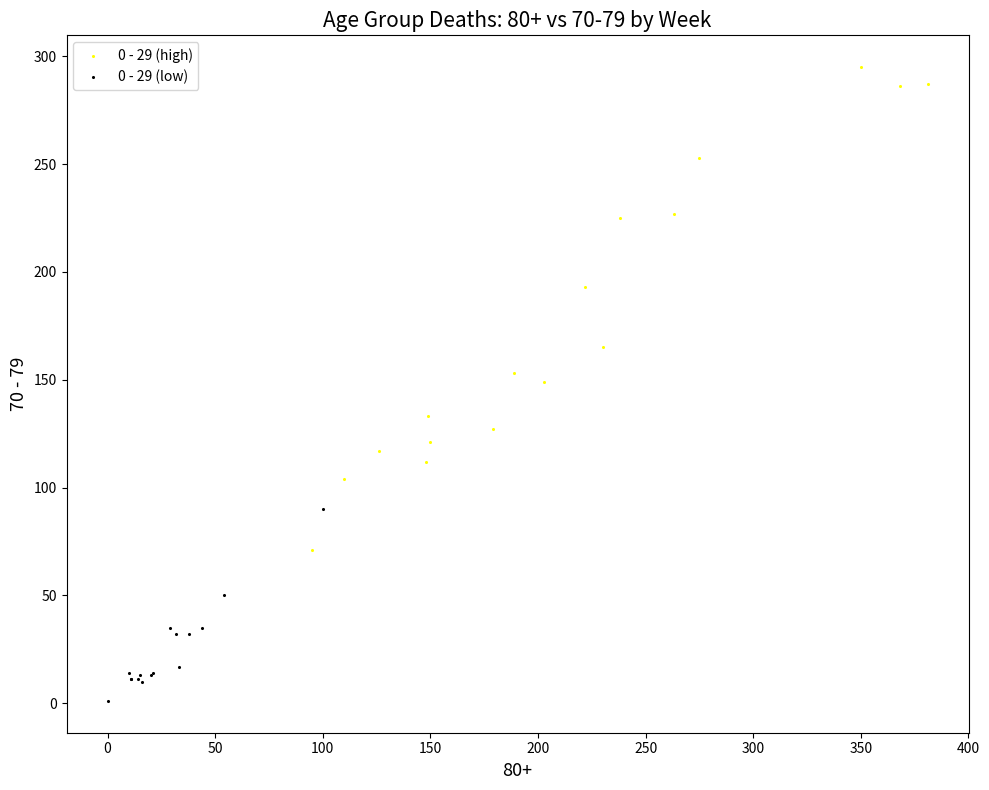

Which series has the widest spread of Y values?

0 - 29 (high)